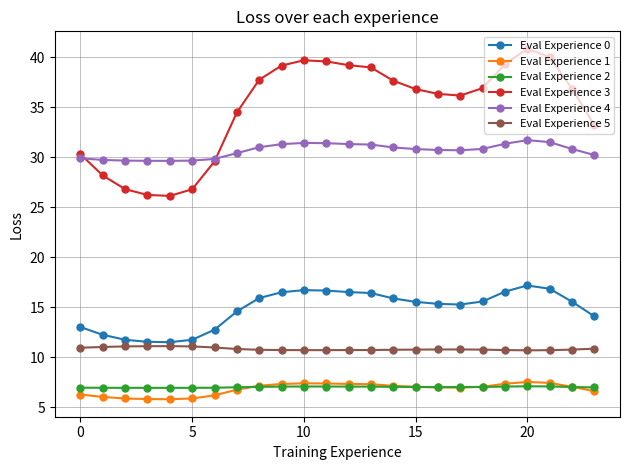

Count the number of categories in the chart.

24